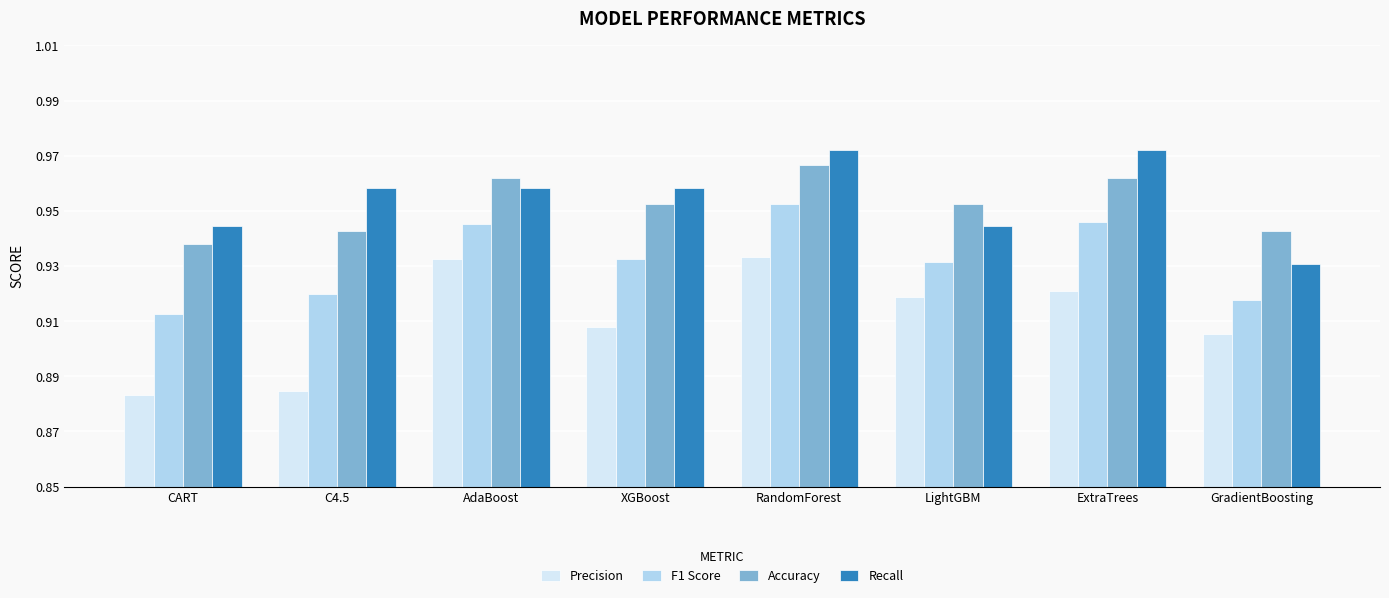

Count the F1 Score values in the range 0 to 1.

8